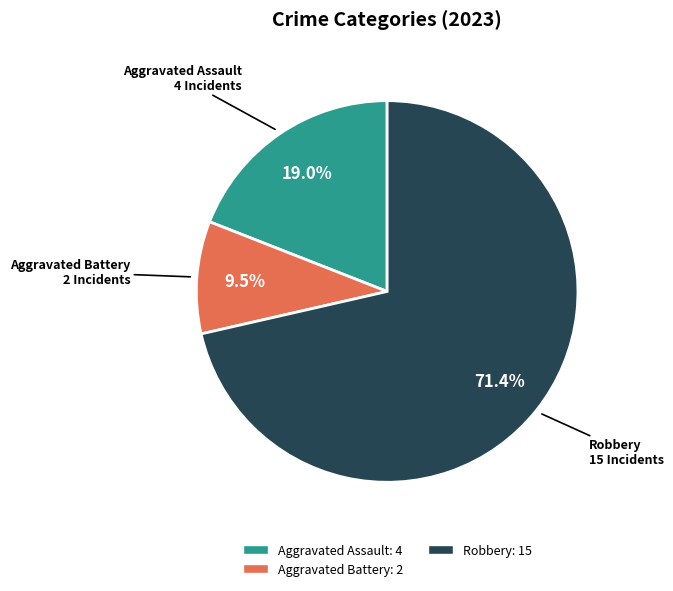

Is there any slice that represents more than half of the pie?

Yes